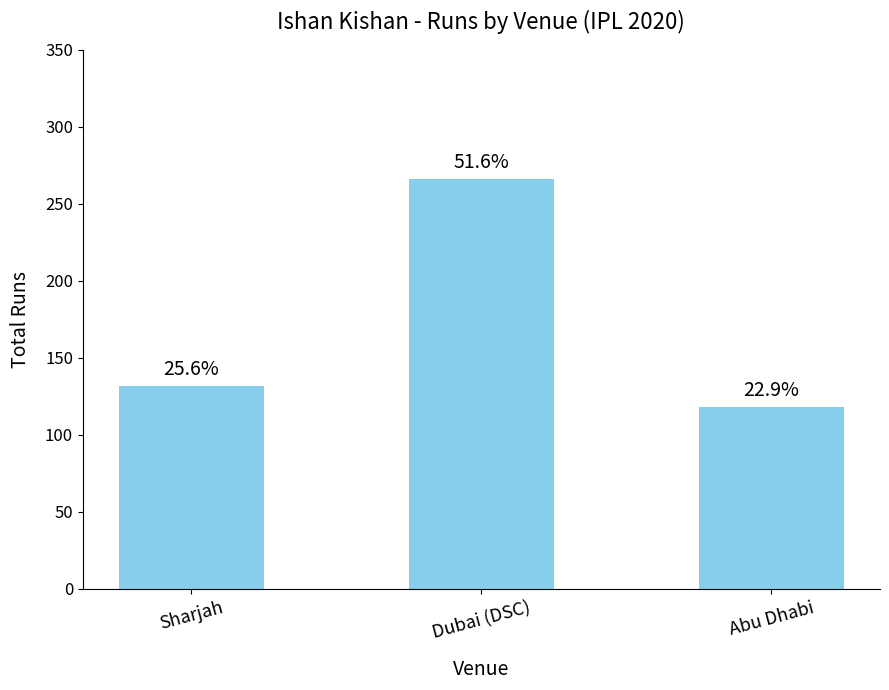

Does the chart contain any negative values?

No